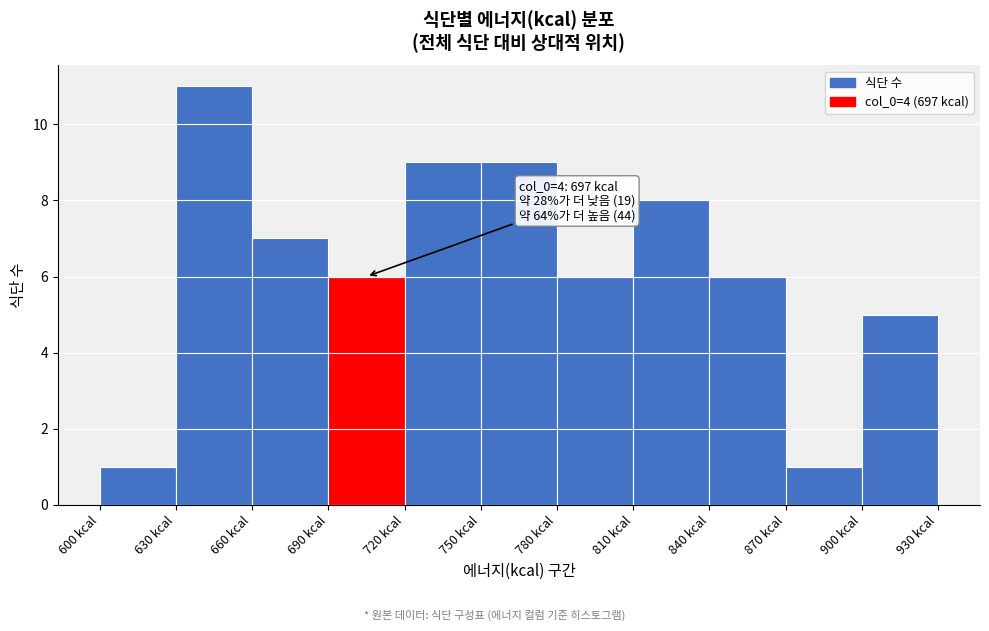

Which range on the x-axis has the tallest bar?

630 to 660